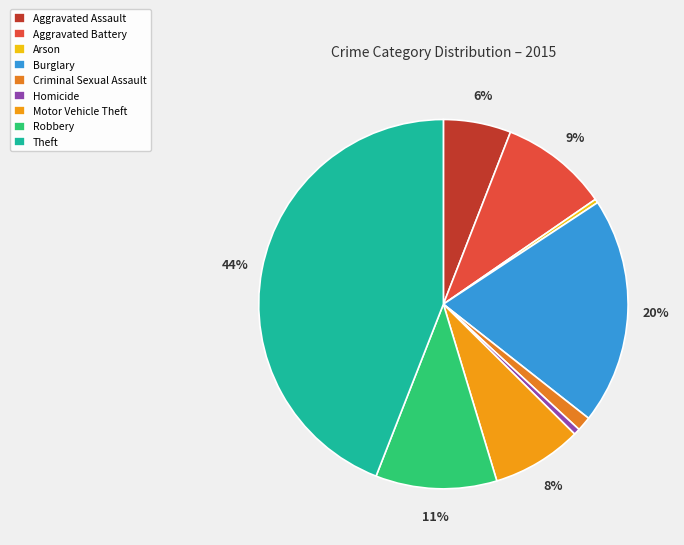

To the nearest percent, what percentage of the pie is Robbery?

11%